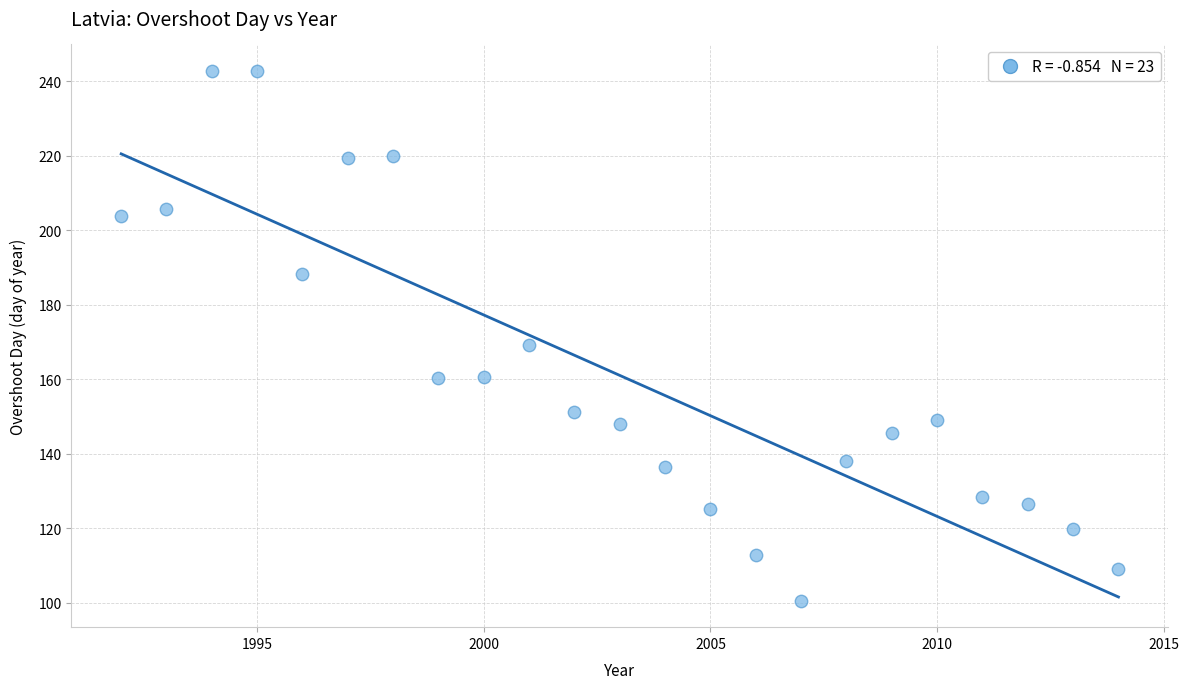

What is the range of X values (max minus min)?

22.0